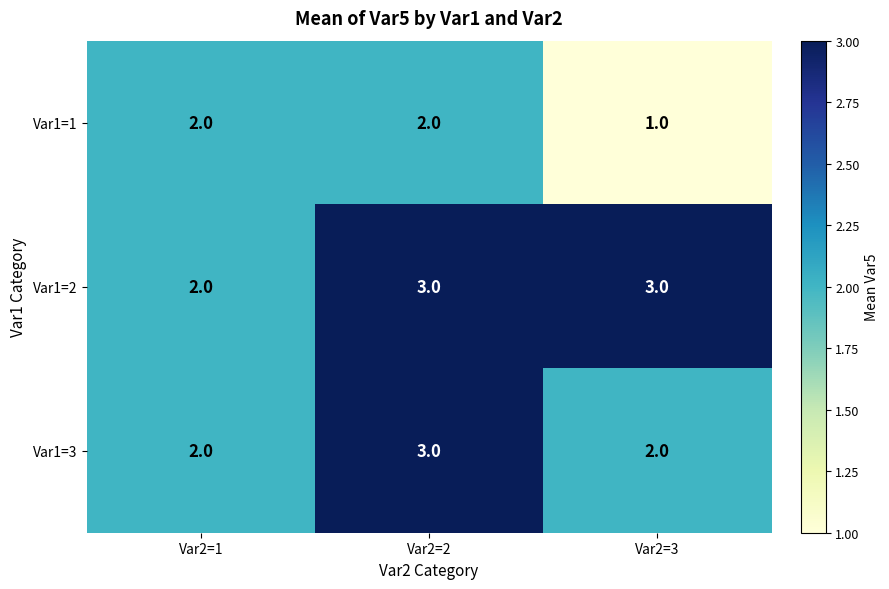

What is the maximum value shown in the chart?

3